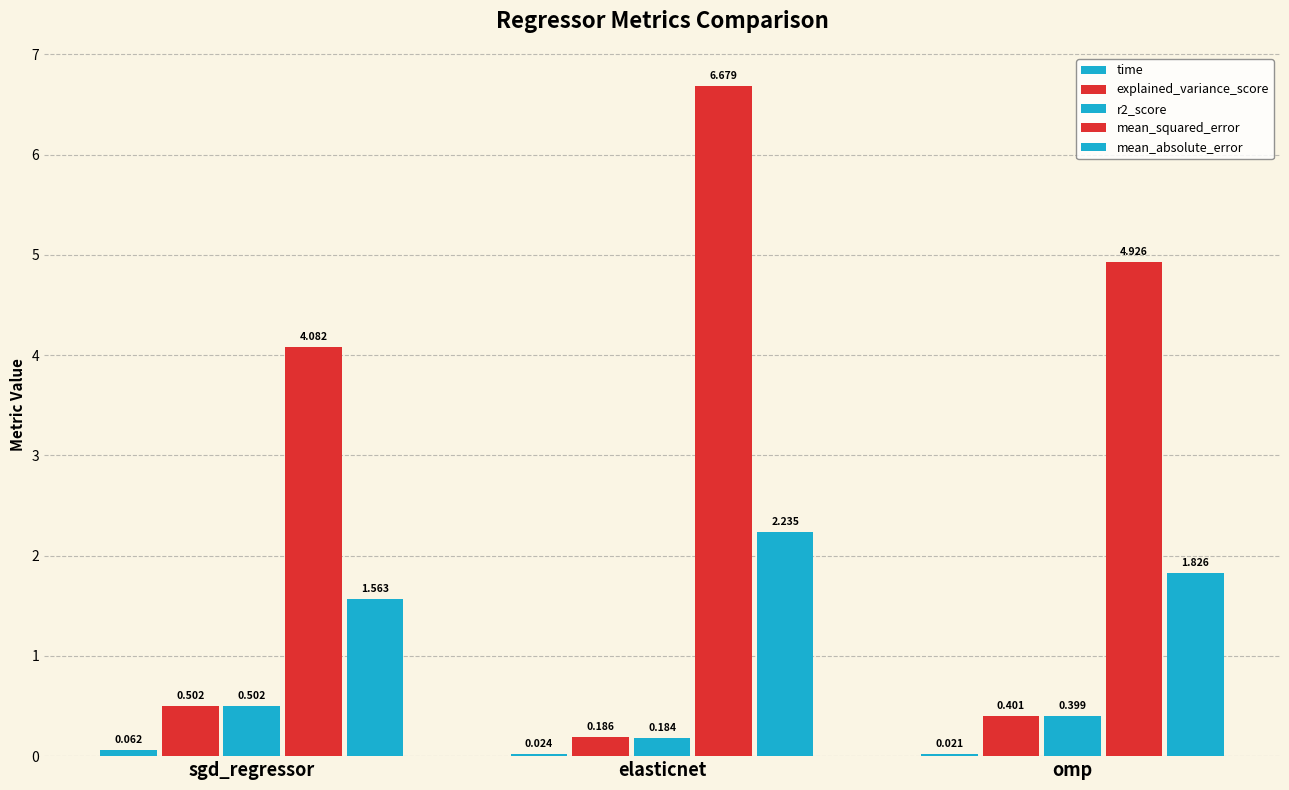

Which category has the highest value in the r2_score series?

sgd_regressor